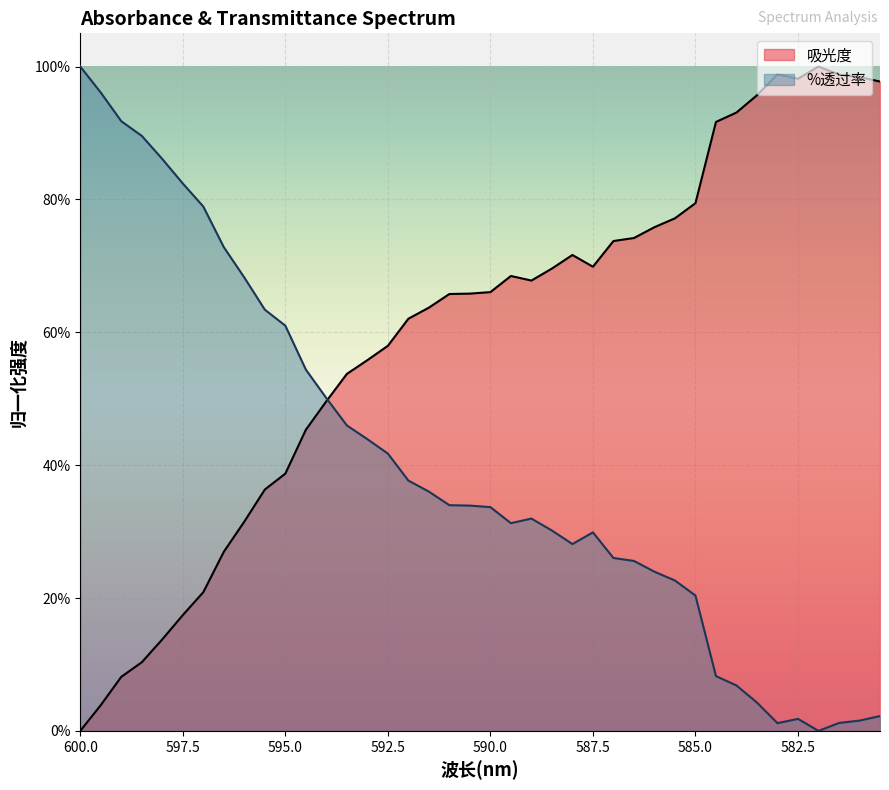

Reading right to left, extract all data points from this chart.

吸光度: 1.0	1.0	1.0	1.0	1.0	1.0	1.0	0.9	0.9	0.8	0.8	0.8	0.7	0.7	0.7	0.7	0.7	0.7	0.7	0.7	0.7	0.7	0.6	0.6	0.6	0.6	0.5	0.5	0.5	0.4	0.4	0.3	0.3	0.2	0.2	0.1	0.1	0.1	0.0	0.0
%透过率: 0.0	0.0	0.0	0.0	0.0	0.0	0.0	0.1	0.1	0.2	0.2	0.2	0.3	0.3	0.3	0.3	0.3	0.3	0.3	0.3	0.3	0.3	0.4	0.4	0.4	0.4	0.5	0.5	0.5	0.6	0.6	0.7	0.7	0.8	0.8	0.9	0.9	0.9	1.0	1.0